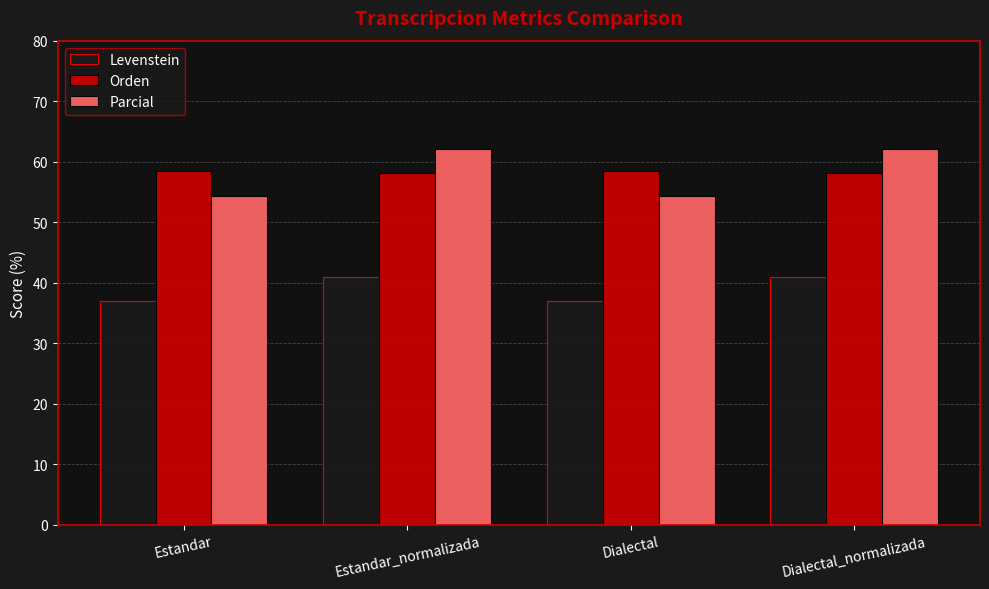

How many bars are there in each group?

3